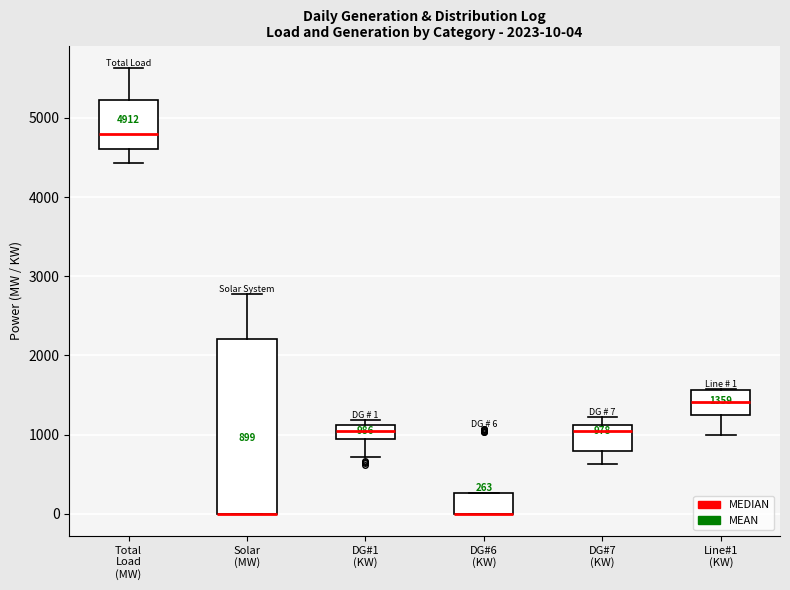

Comparing the boxes themselves (not the whiskers), which one is the tallest?

Solar (MW)